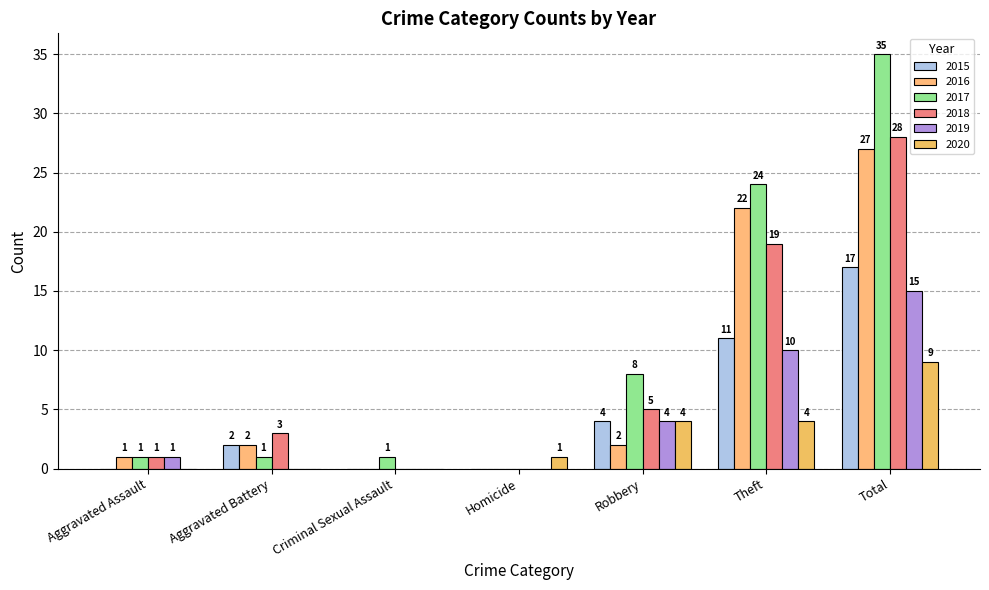

Reading left to right, transcribe all the data shown in this chart.

2015: Aggravated Assault=0	Aggravated Battery=2	Criminal Sexual Assault=0	Homicide=0	Robbery=4	Theft=11	Total=17
2016: Aggravated Assault=1	Aggravated Battery=2	Criminal Sexual Assault=0	Homicide=0	Robbery=2	Theft=22	Total=27
2017: Aggravated Assault=1	Aggravated Battery=1	Criminal Sexual Assault=1	Homicide=0	Robbery=8	Theft=24	Total=35
2018: Aggravated Assault=1	Aggravated Battery=3	Criminal Sexual Assault=0	Homicide=0	Robbery=5	Theft=19	Total=28
2019: Aggravated Assault=1	Aggravated Battery=0	Criminal Sexual Assault=0	Homicide=0	Robbery=4	Theft=10	Total=15
2020: Aggravated Assault=0	Aggravated Battery=0	Criminal Sexual Assault=0	Homicide=1	Robbery=4	Theft=4	Total=9